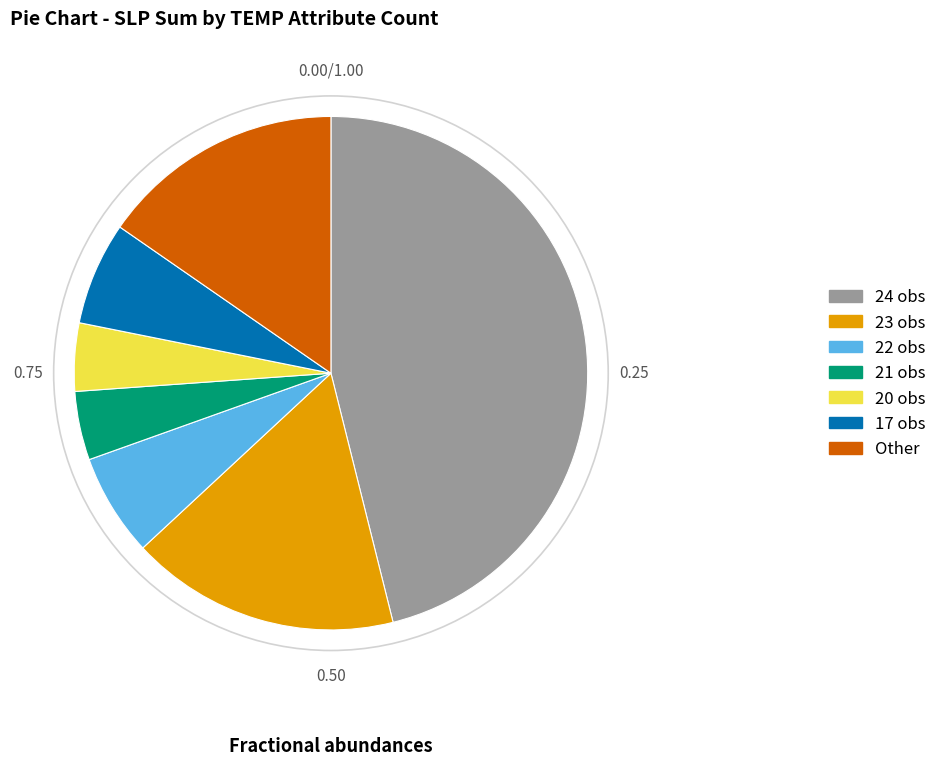

Count the number of slices in the pie.

7